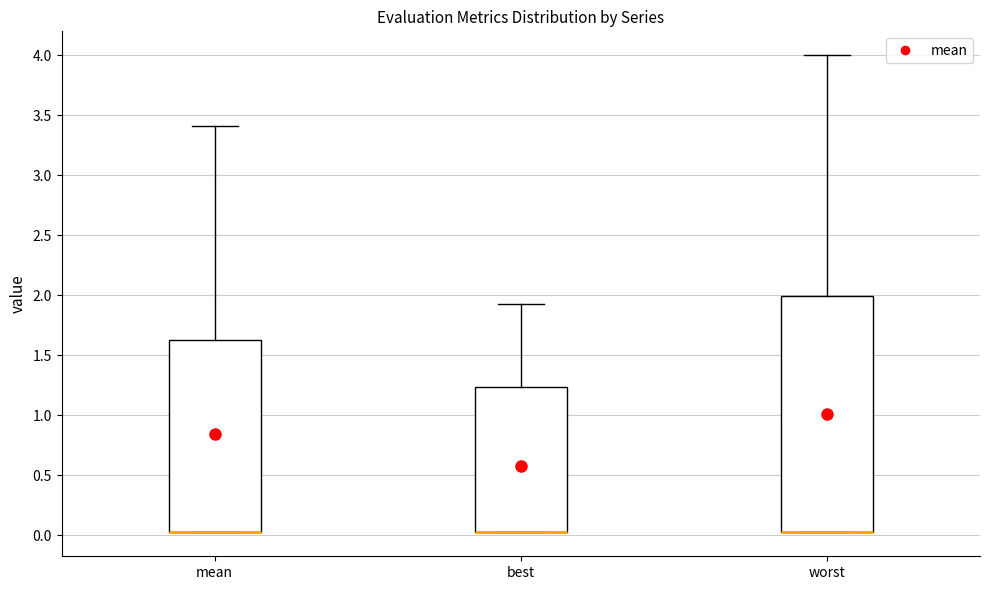

Reading left to right, transcribe this box plot: for each box, give where its median line is, the range the box spans, and where its two whiskers end, as read against the y-axis. The values are not printed on the chart, so give them approximately, as read against the axis.

mean: median 0.05 (drawn on the box's lower edge), box 0.05 to 1.65, whiskers 0.05 to 3.40
best: median 0.05 (drawn on the box's lower edge), box 0.05 to 1.25, whiskers 0.05 to 1.95
worst: median 0.05 (drawn on the box's lower edge), box 0.05 to 2.00, whiskers 0.05 to 4.00